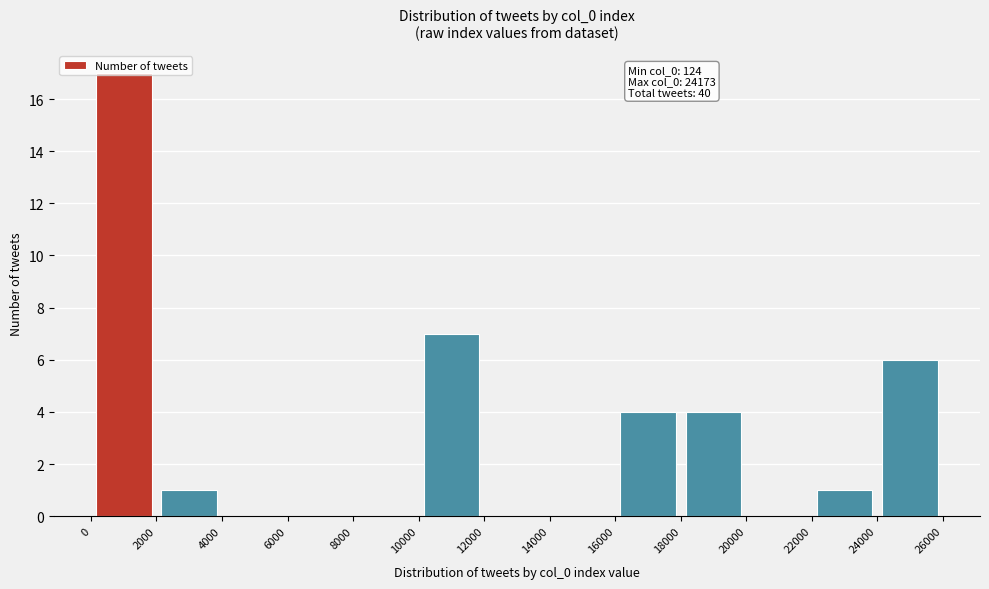

Which range on the x-axis has the tallest bar?

0 to 2000